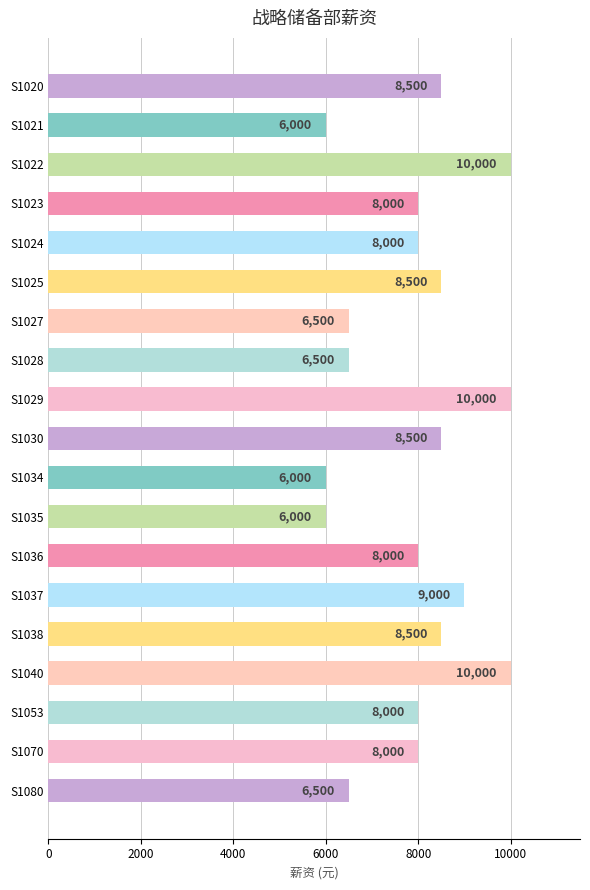

The chart shows a value of 8500 at S1025. True or false?

True